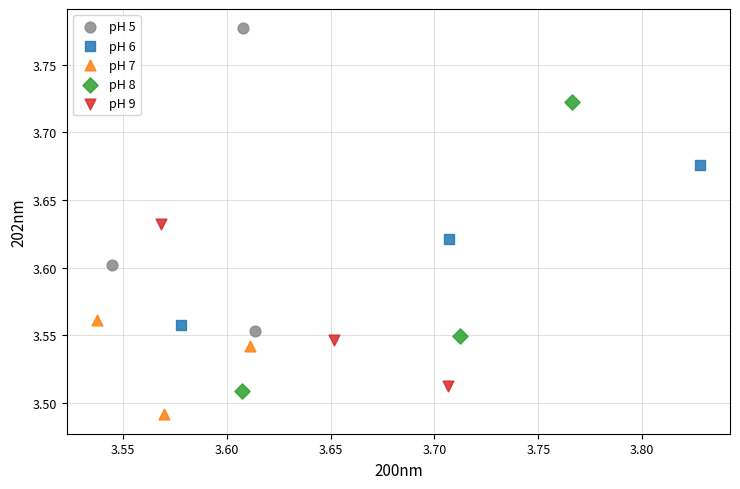

Which series reaches the maximum Y coordinate?

pH 5